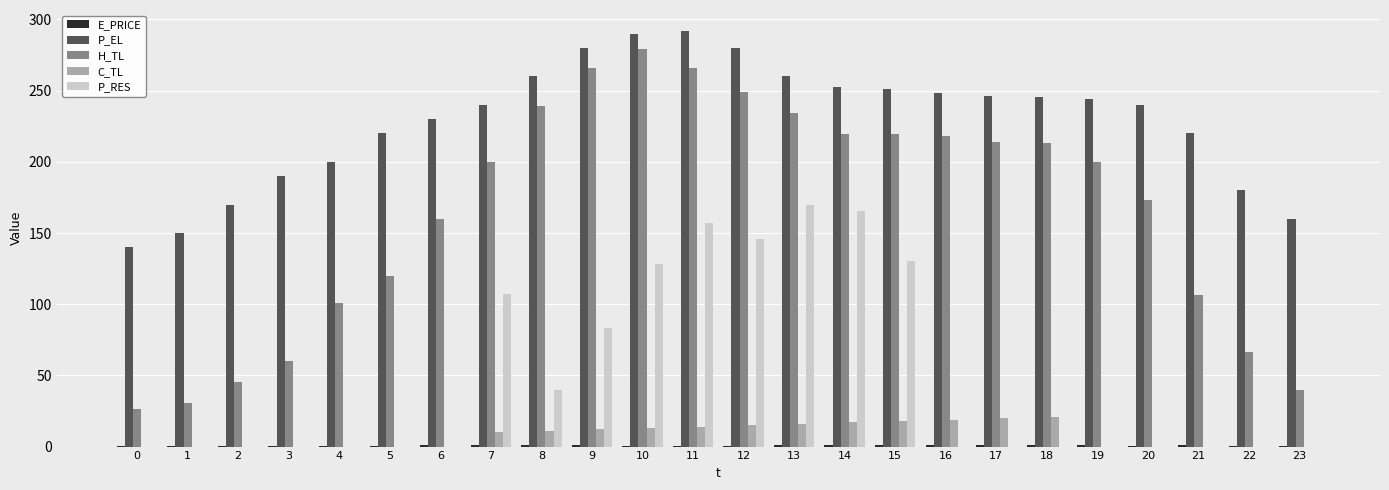

Which series changed the most between 4 and 10?

H_TL